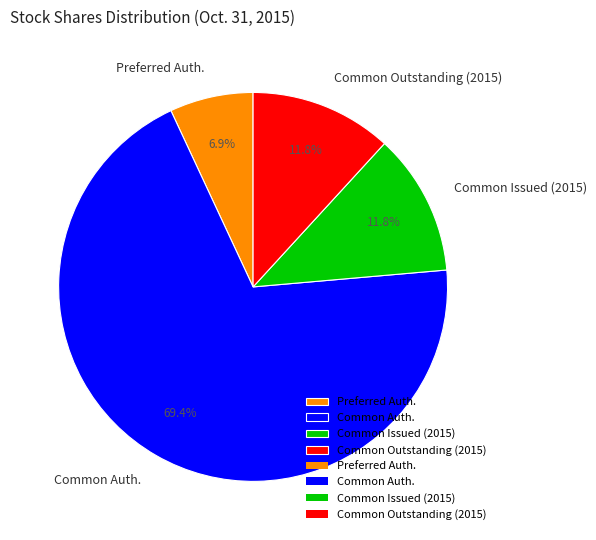

Is there any slice that represents more than half of the pie?

Yes